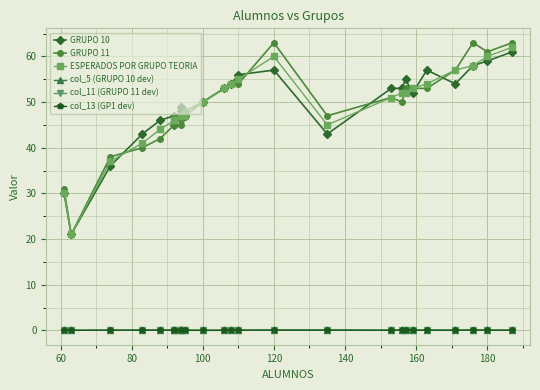

What is the sum of all GRUPO 10 values?

1227.0